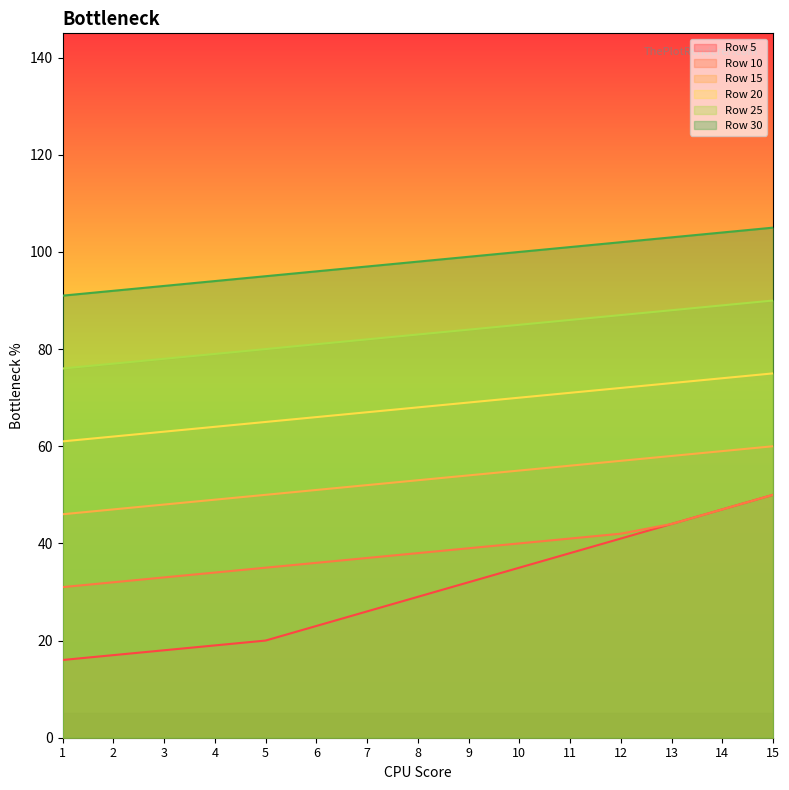

At how many categories does at least one series exceed 40?

15